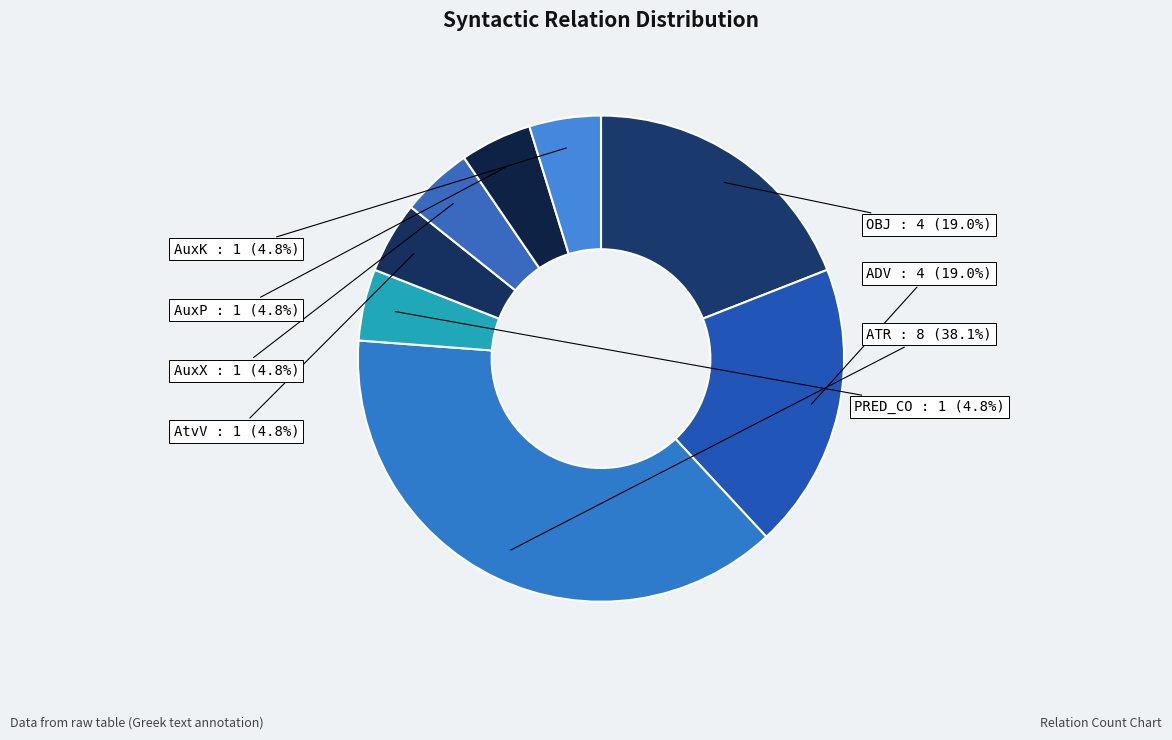

To the nearest percent, what is the combined percentage of AuxK and PRED_CO?

10%